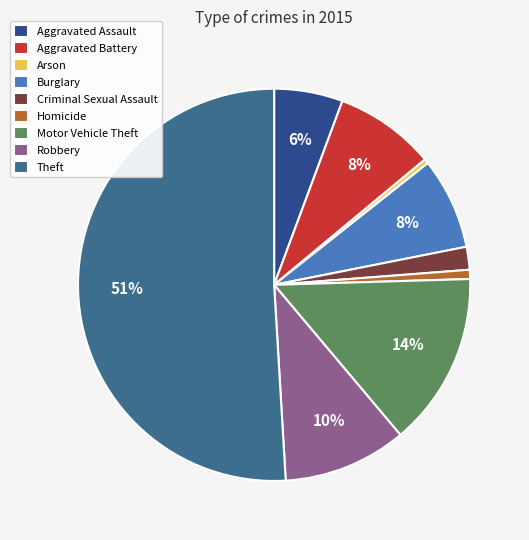

To the nearest percent, what is the combined percentage of Arson and Criminal Sexual Assault?

2%